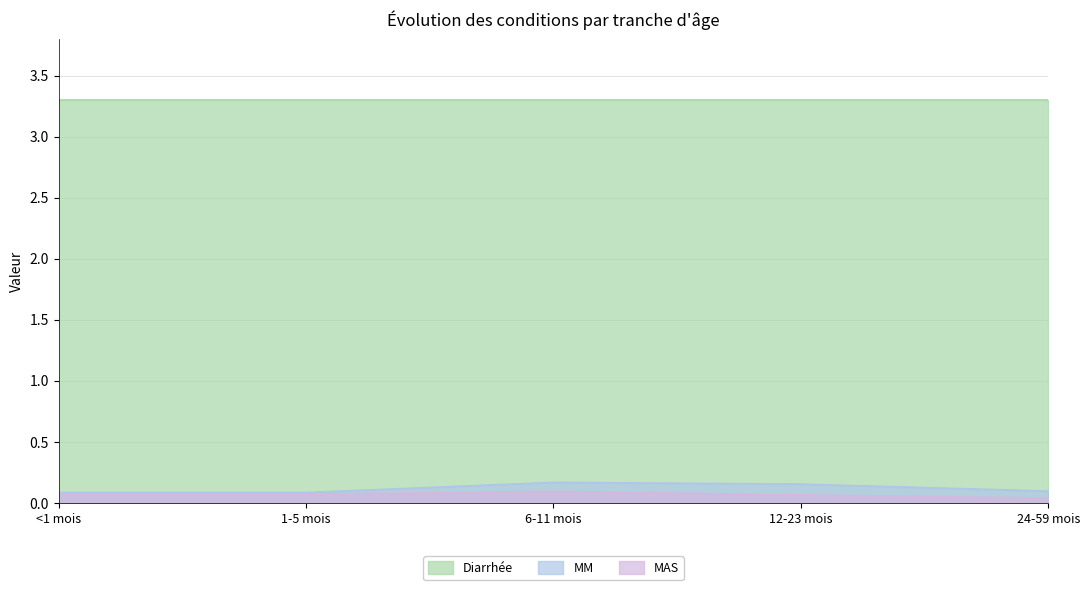

What position from the left is <1 mois?

1